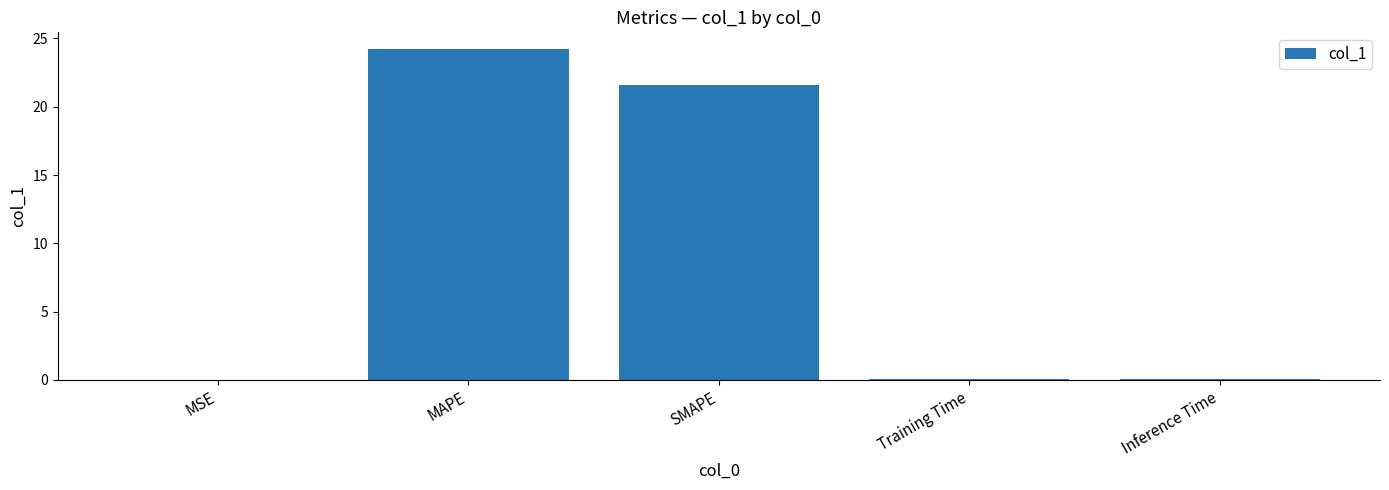

Read the value at MAPE.

24.2